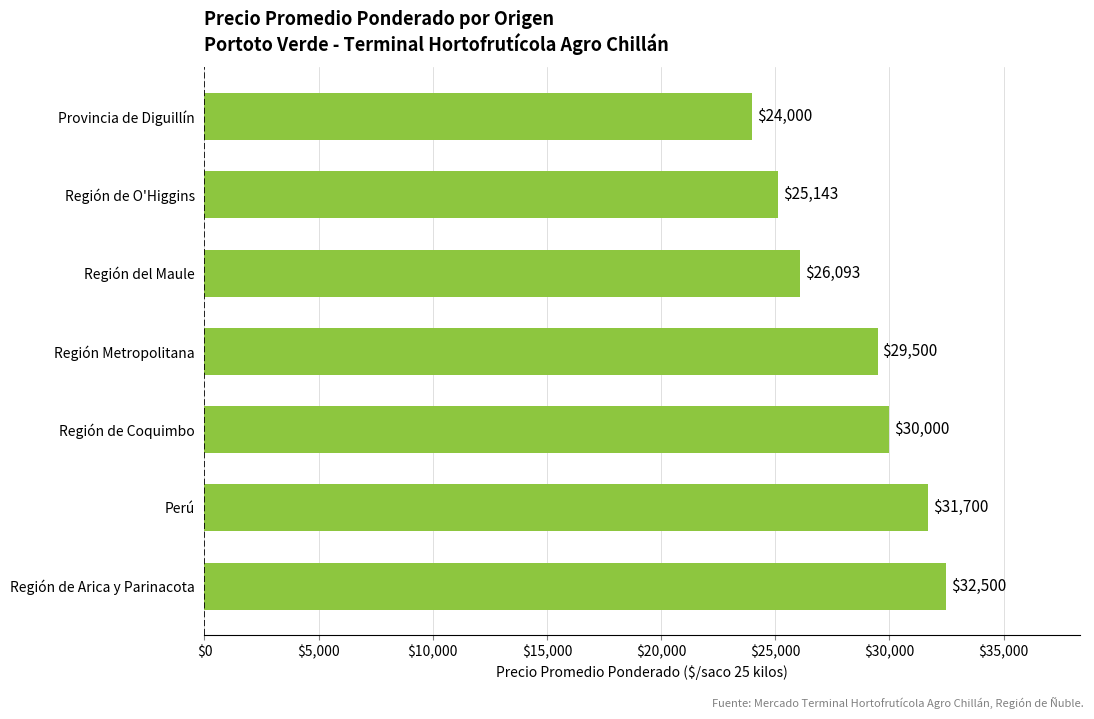

What is the sum of all values?

198936